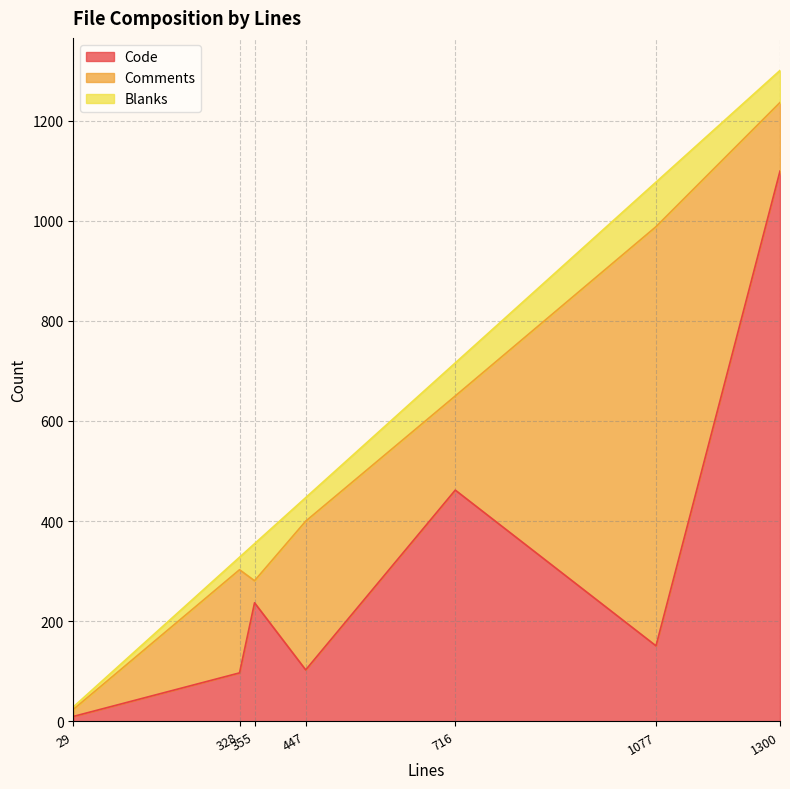

Reading right to left, transcribe all the data shown in this chart.

Code: 1077=151	1300=1099	328=97	716=462	447=103	355=237	29=10
Comments: 1077=837	1300=137	328=206	716=188	447=297	355=44	29=14
Blanks: 1077=89	1300=64	328=25	716=66	447=47	355=74	29=5